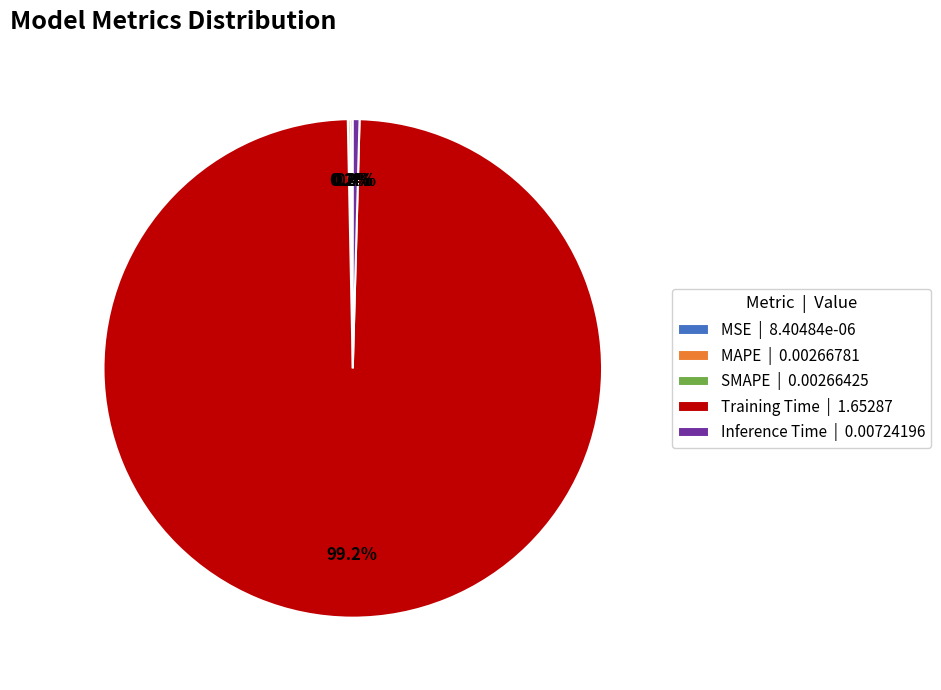

What is the majority slice?

Training Time